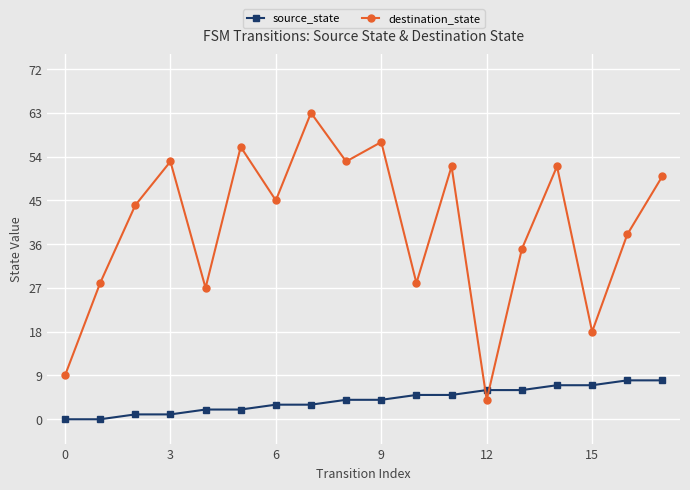

How many intersections are there between destination_state and source_state?

2